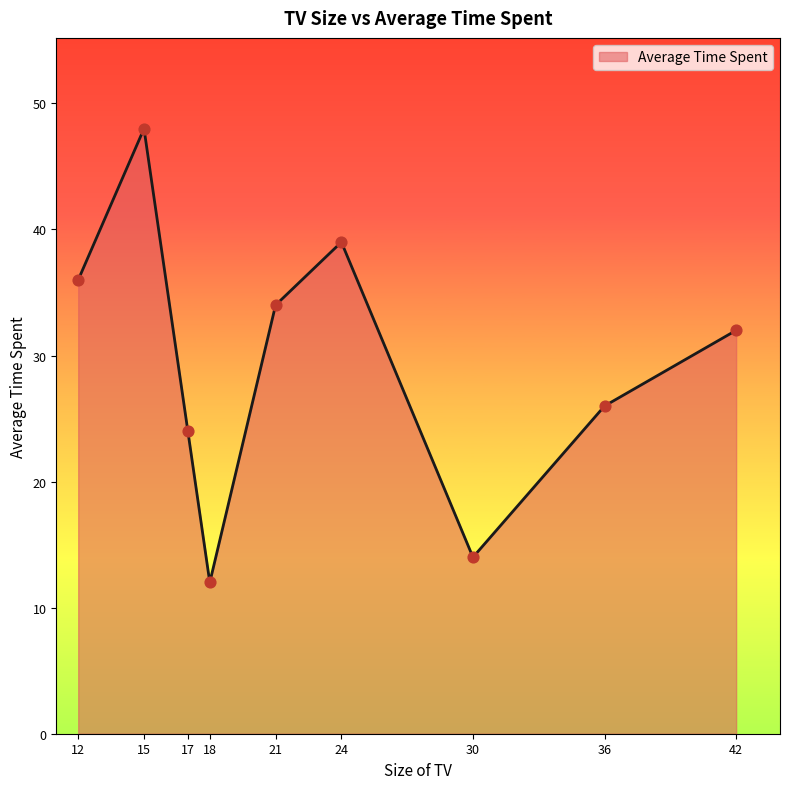

What is the change in value from 17 to 42?

+8